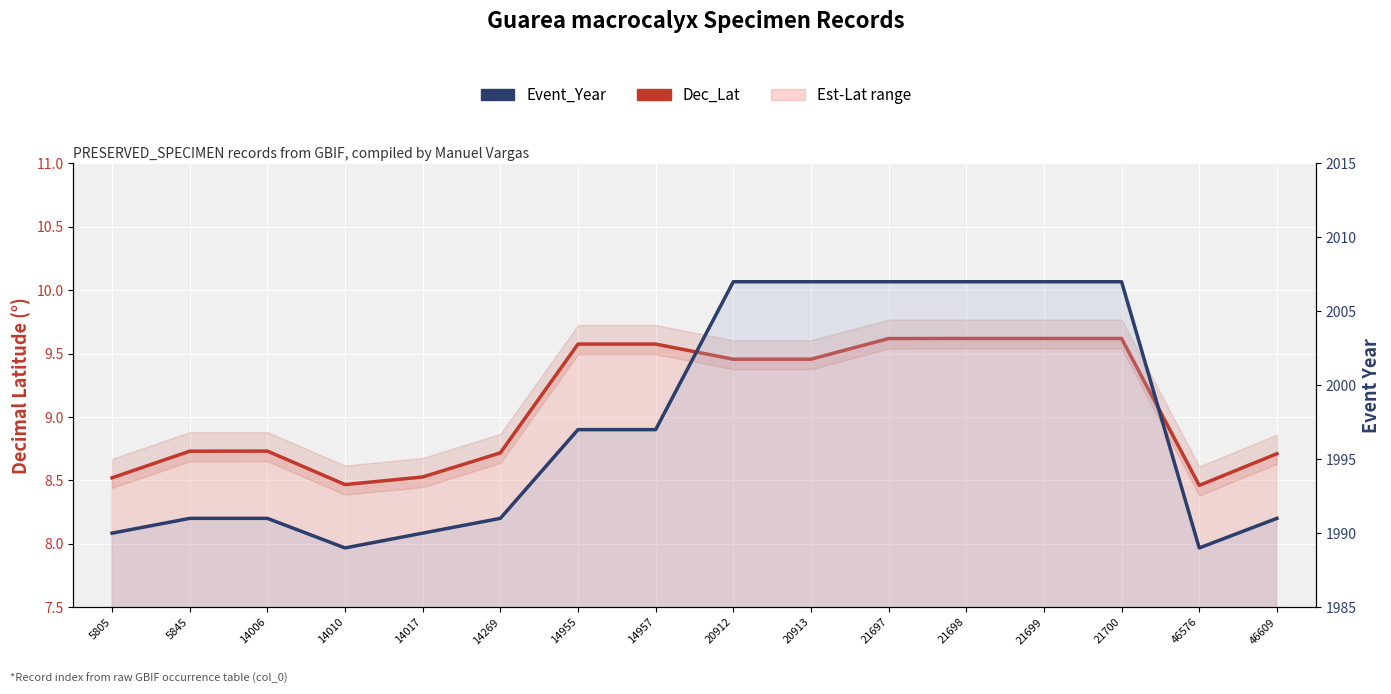

At which category is the sum across all series the highest?

21698